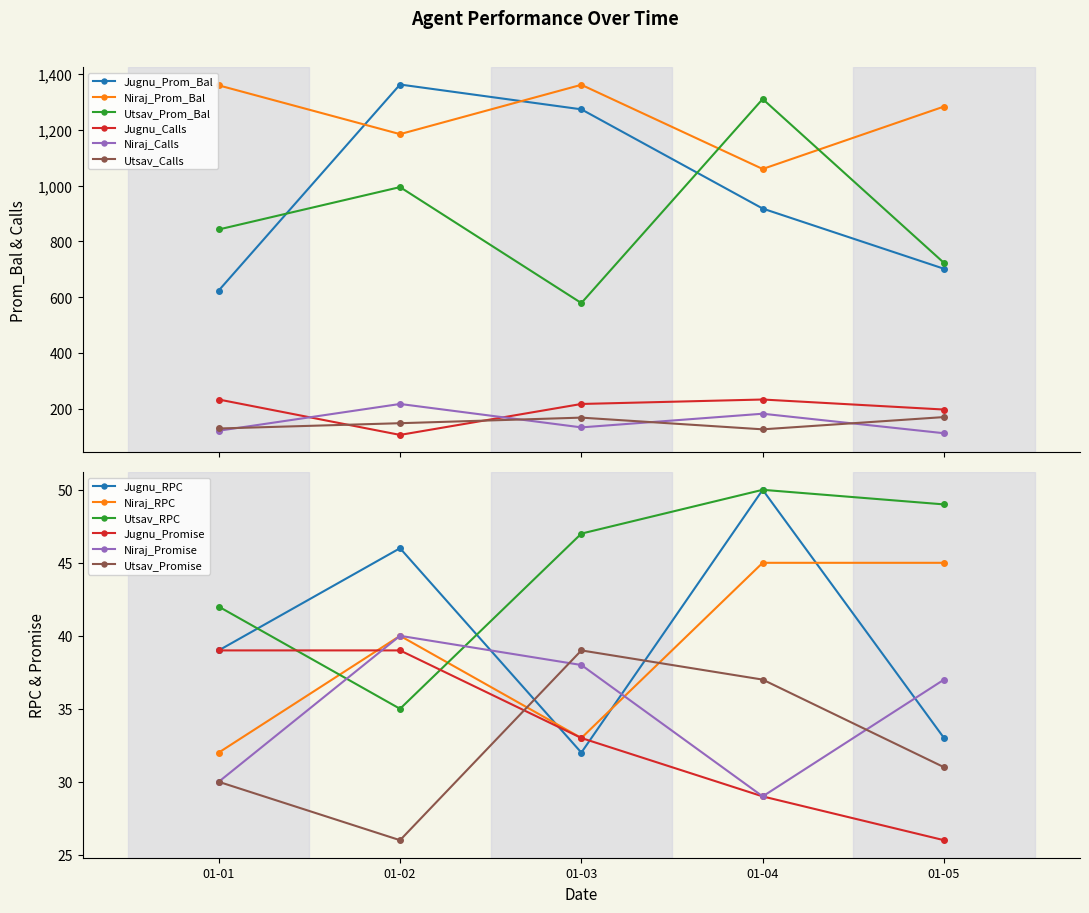

After their last crossing, which series has the higher values: Niraj_Prom_Bal or Utsav_Prom_Bal?

Niraj_Prom_Bal